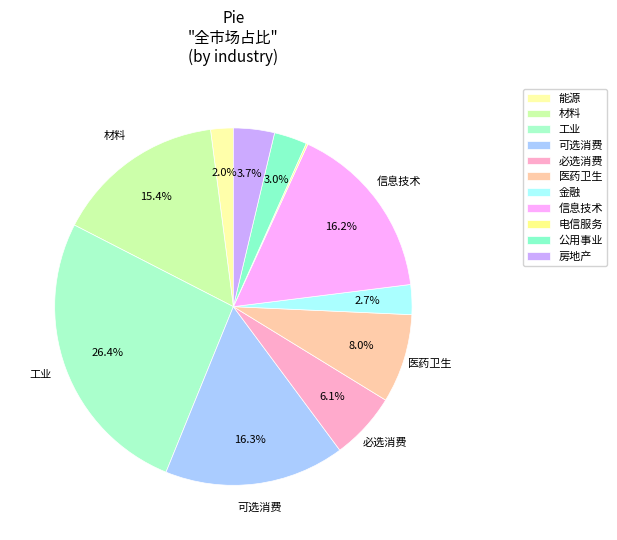

Combined, do 工业 and 材料 account for over 50%?

No